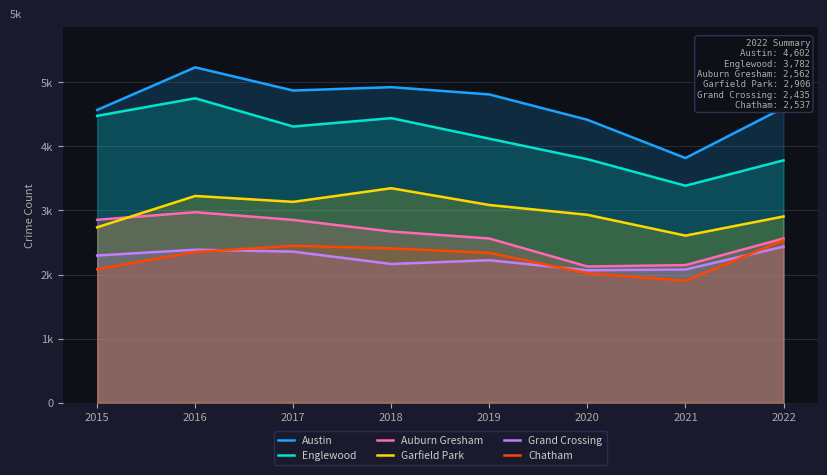

Reading left to right, extract all data points from this chart.

Austin: 4569	5234	4872	4925	4811	4415	3818	4602
Englewood: 4477	4751	4310	4441	4120	3800	3386	3782
Auburn Gresham: 2854	2973	2852	2671	2562	2125	2147	2562
Garfield Park: 2737	3226	3134	3347	3085	2932	2607	2906
Grand Crossing: 2297	2387	2357	2164	2223	2066	2078	2435
Chatham: 2083	2352	2448	2408	2338	2020	1900	2537